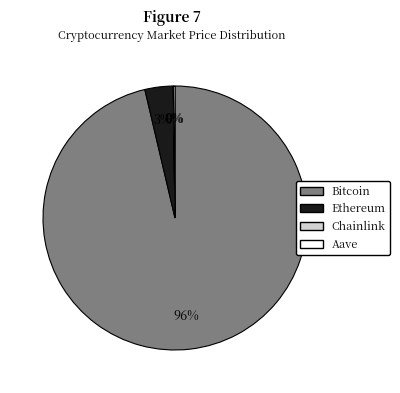

Which has a higher value, Bitcoin or Ethereum?

Bitcoin